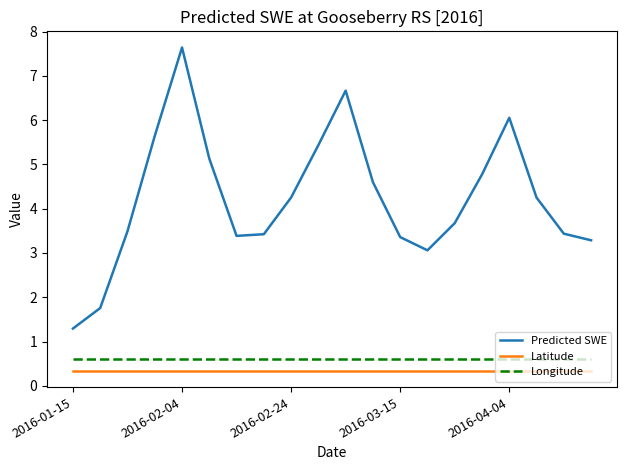

True or false: Predicted SWE and Longitude intersect in this chart.

False